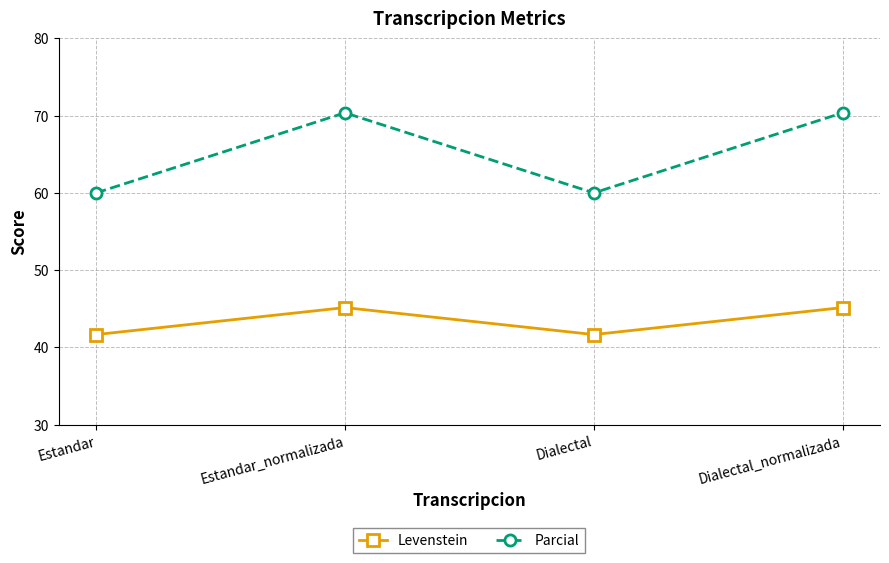

What is the minimum value for Levenstein?

41.7